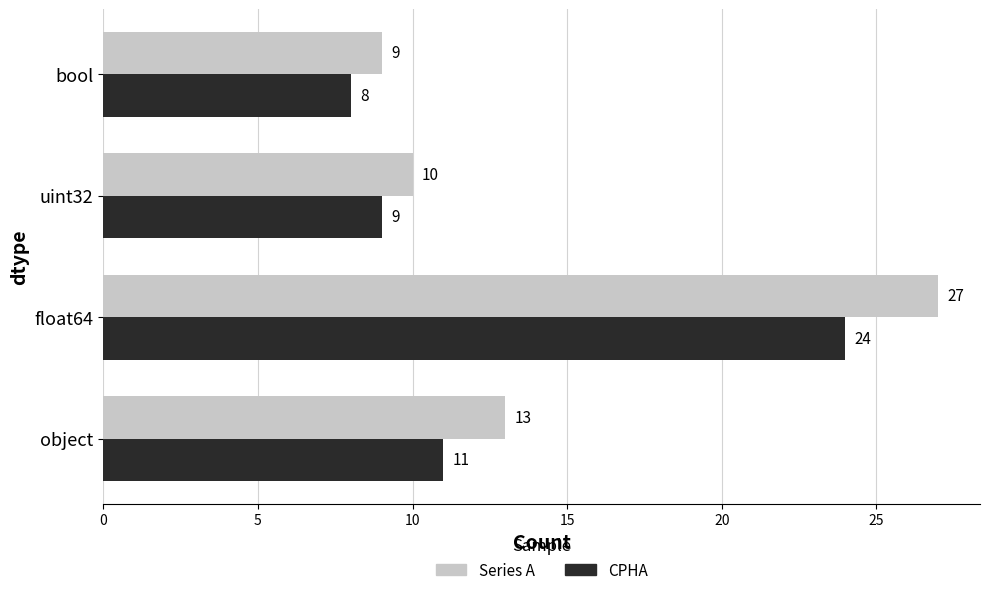

At which label does CPHA reach its peak?

float64